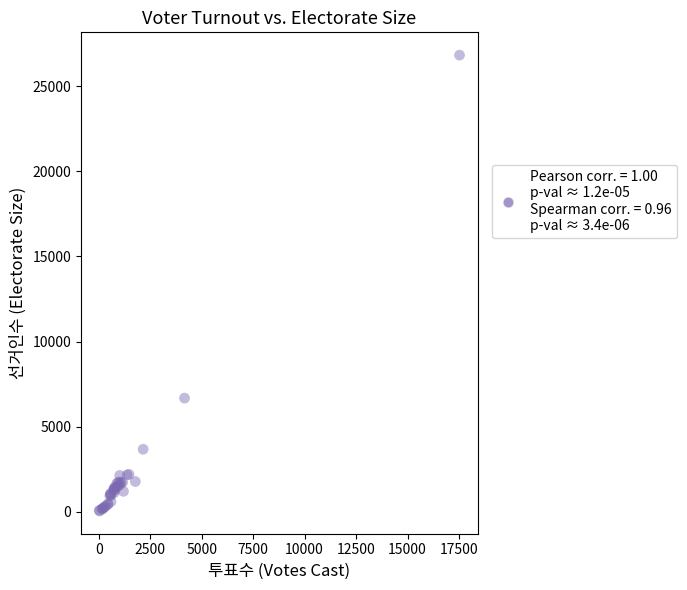

What Y value in the scatter plot is closest to 13439?

6679